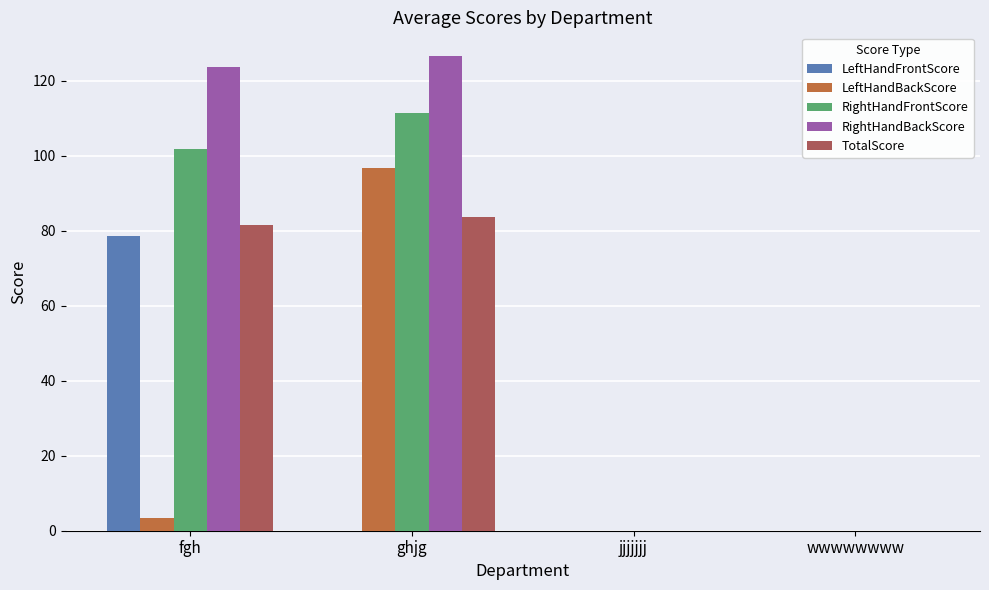

At which label does LeftHandBackScore first exceed 3?

fgh